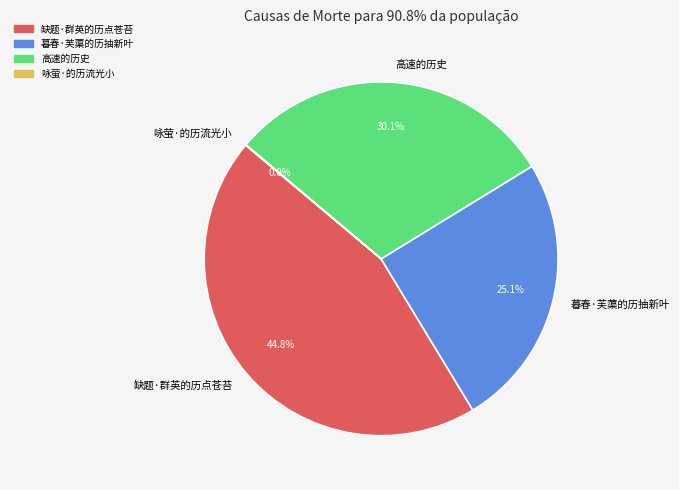

What percentage do 缺题·群英的历点苍苔 and 高速的历史 together represent?

74.9%